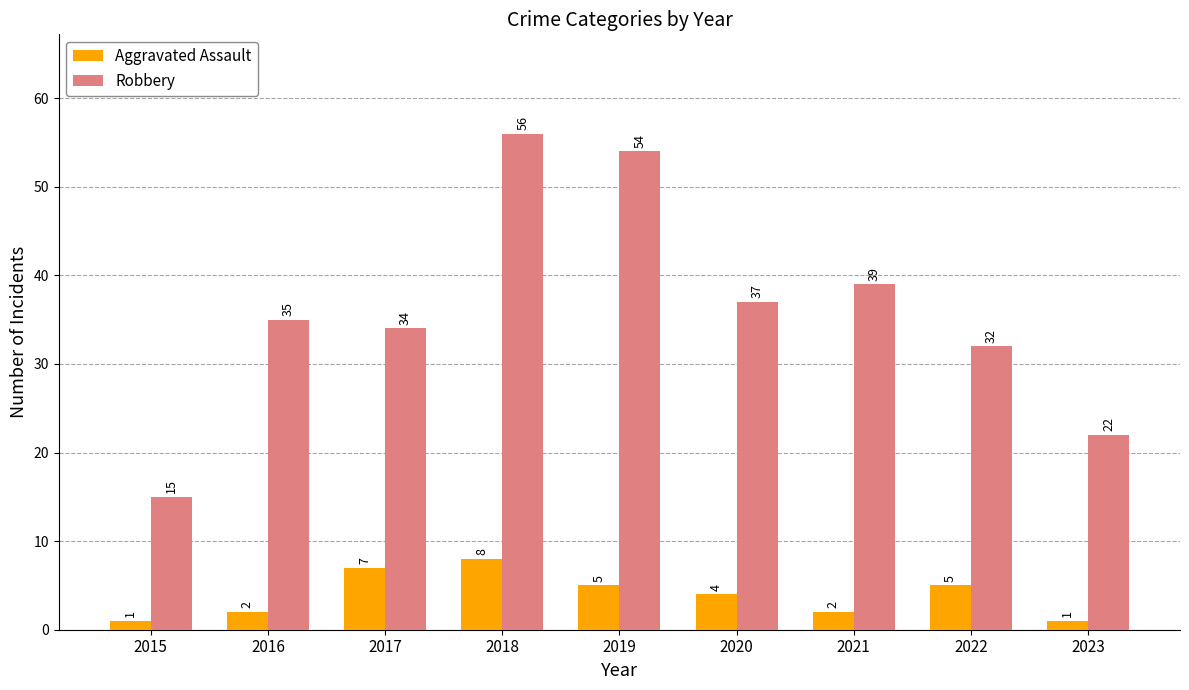

Reading right to left, transcribe all the data shown in this chart.

Aggravated Assault: 2023=1	2022=5	2021=2	2020=4	2019=5	2018=8	2017=7	2016=2	2015=1
Robbery: 2023=22	2022=32	2021=39	2020=37	2019=54	2018=56	2017=34	2016=35	2015=15